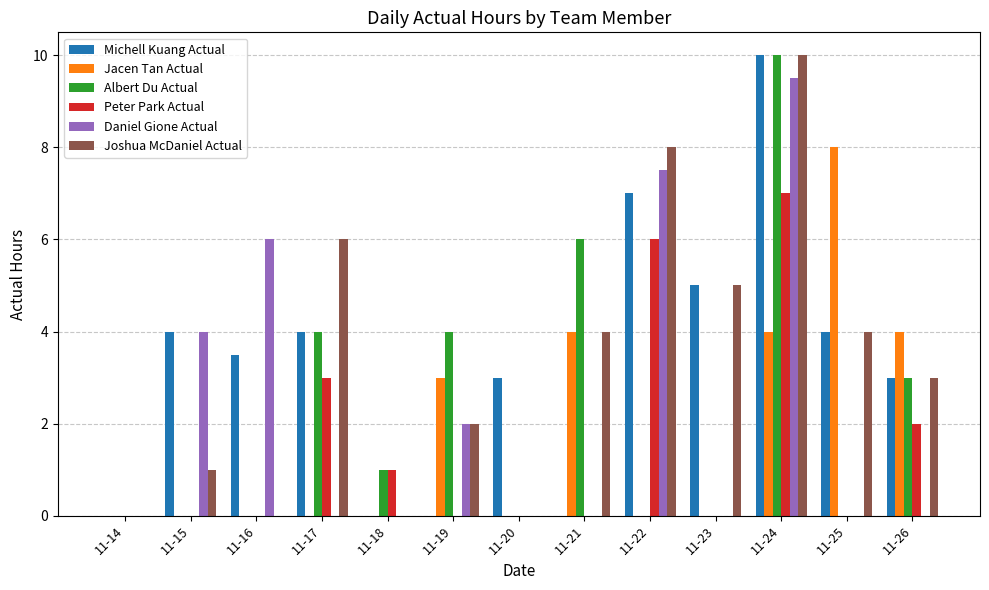

Reading right to left, transcribe all the data shown in this chart.

Michell Kuang Actual: 11-26=3.0	11-25=4.0	11-24=10.0	11-23=5.0	11-22=7.0	11-21=0.0	11-20=3.0	11-19=0.0	11-18=0.0	11-17=4.0	11-16=3.5	11-15=4.0	11-14=0.0
Jacen Tan Actual: 11-26=4.0	11-25=8.0	11-24=4.0	11-23=0.0	11-22=0.0	11-21=4.0	11-20=0.0	11-19=3.0	11-18=0.0	11-17=0.0	11-16=0.0	11-15=0.0	11-14=0.0
Albert Du Actual: 11-26=3.0	11-25=0.0	11-24=10.0	11-23=0.0	11-22=0.0	11-21=6.0	11-20=0.0	11-19=4.0	11-18=1.0	11-17=4.0	11-16=0.0	11-15=0.0	11-14=0.0
Peter Park Actual: 11-26=2.0	11-25=0.0	11-24=7.0	11-23=0.0	11-22=6.0	11-21=0.0	11-20=0.0	11-19=0.0	11-18=1.0	11-17=3.0	11-16=0.0	11-15=0.0	11-14=0.0
Daniel Gione Actual: 11-26=0.0	11-25=0.0	11-24=9.5	11-23=0.0	11-22=7.5	11-21=0.0	11-20=0.0	11-19=2.0	11-18=0.0	11-17=0.0	11-16=6.0	11-15=4.0	11-14=0.0
Joshua McDaniel Actual: 11-26=3.0	11-25=4.0	11-24=10.0	11-23=5.0	11-22=8.0	11-21=4.0	11-20=0.0	11-19=2.0	11-18=0.0	11-17=6.0	11-16=0.0	11-15=1.0	11-14=0.0